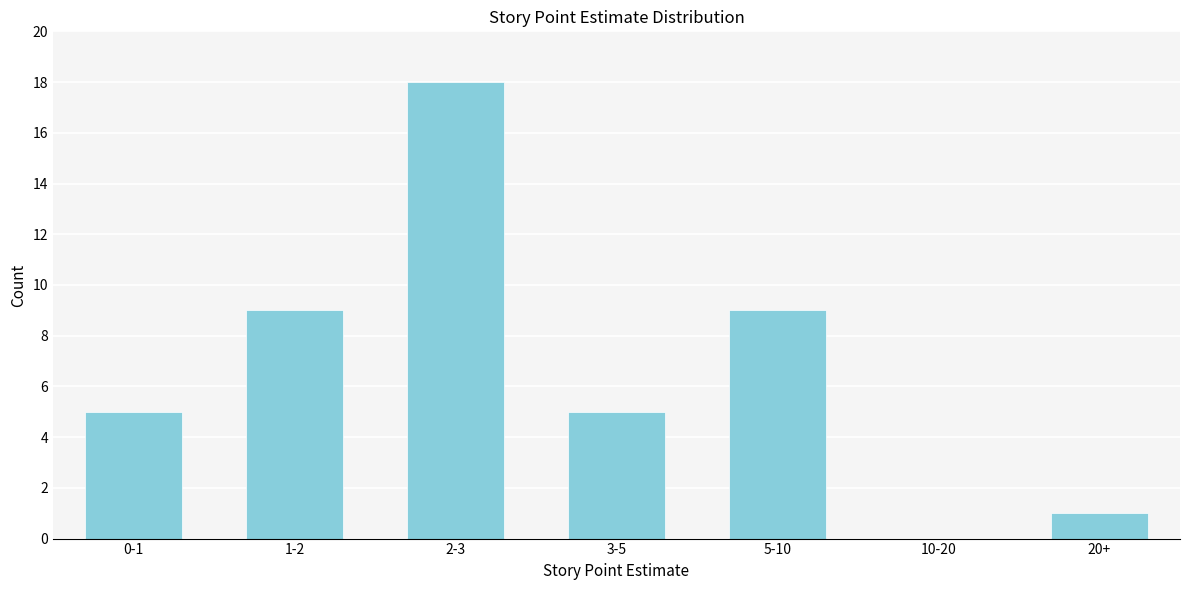

Reading left to right, list all the values displayed in this chart.

0-1=5	1-2=9	2-3=18	3-5=5	5-10=9	10-20=0	20+=1